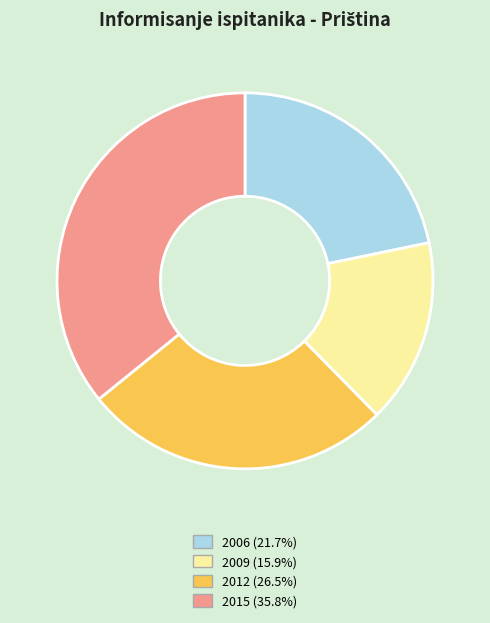

The 2009 slice represents 16% of the pie. True or false?

True